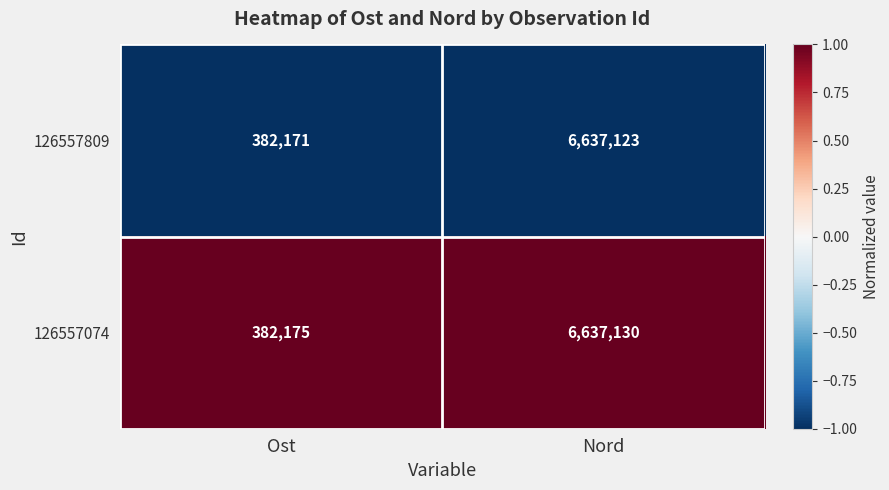

What is the maximum value shown in the chart?

6637130